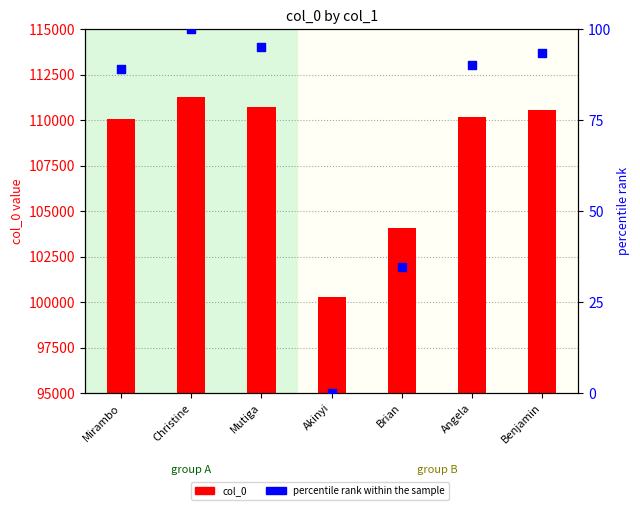

What are all the series names shown in the legend?

col_0, percentile rank within the sample